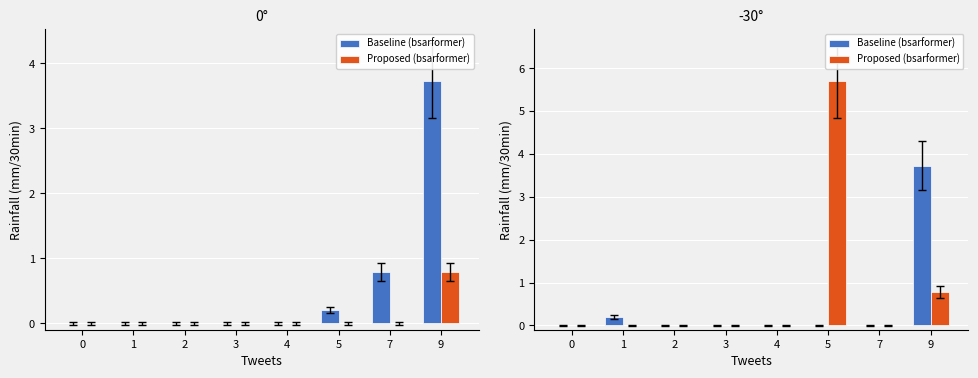

What is the spread (max minus min) of values at 1?

0.2